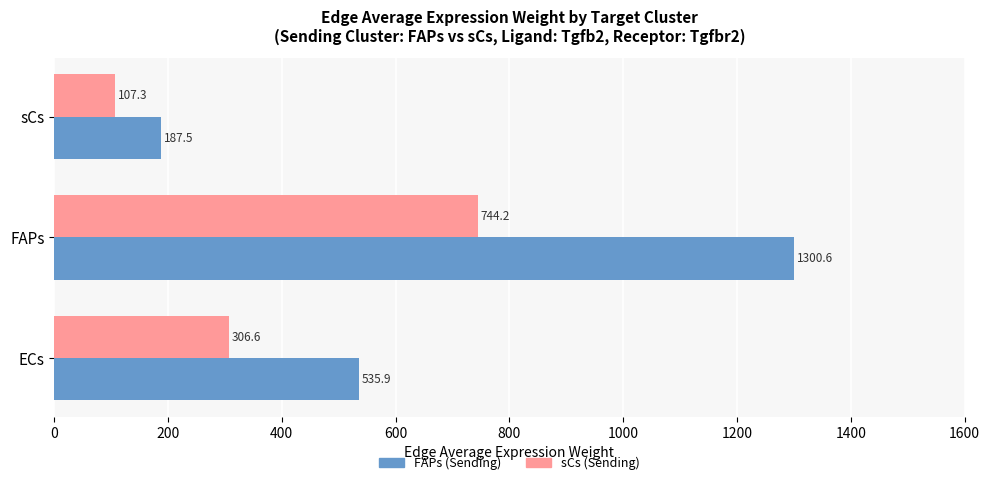

What is the difference between the maximum and minimum values in the sCs (Sending) series?

636.9